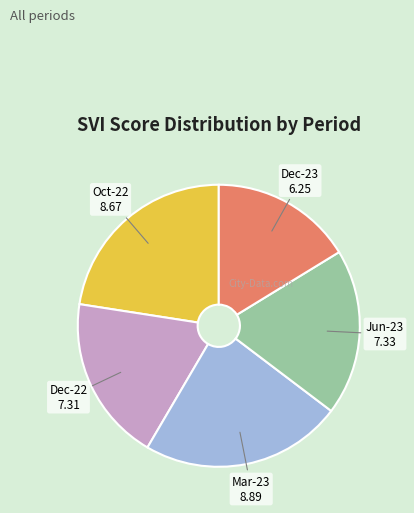

The Jun-23 slice represents 19% of the pie. True or false?

True